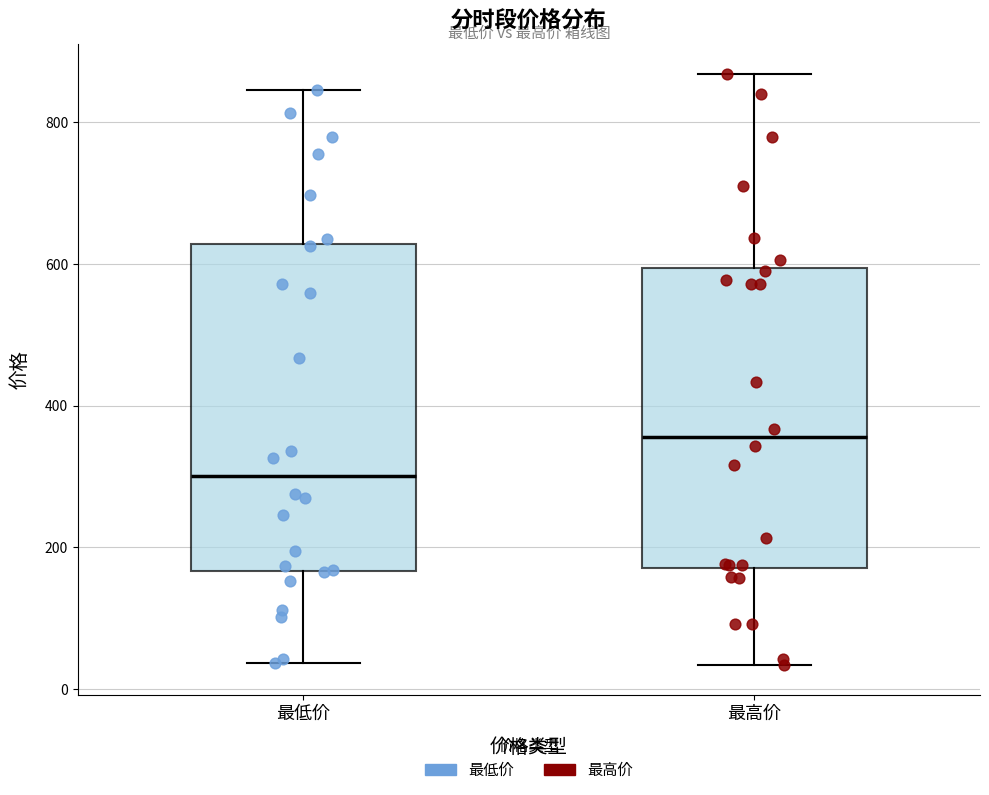

Reading left to right, read every box against the y-axis: the position of its median line, the range the box covers, and the ends of its whiskers. The values are not printed on the chart, so give them approximately, as read against the axis.

最低价: median 300, box 160 to 620, whiskers 40 to 840
最高价: median 360, box 180 to 600, whiskers 40 to 860